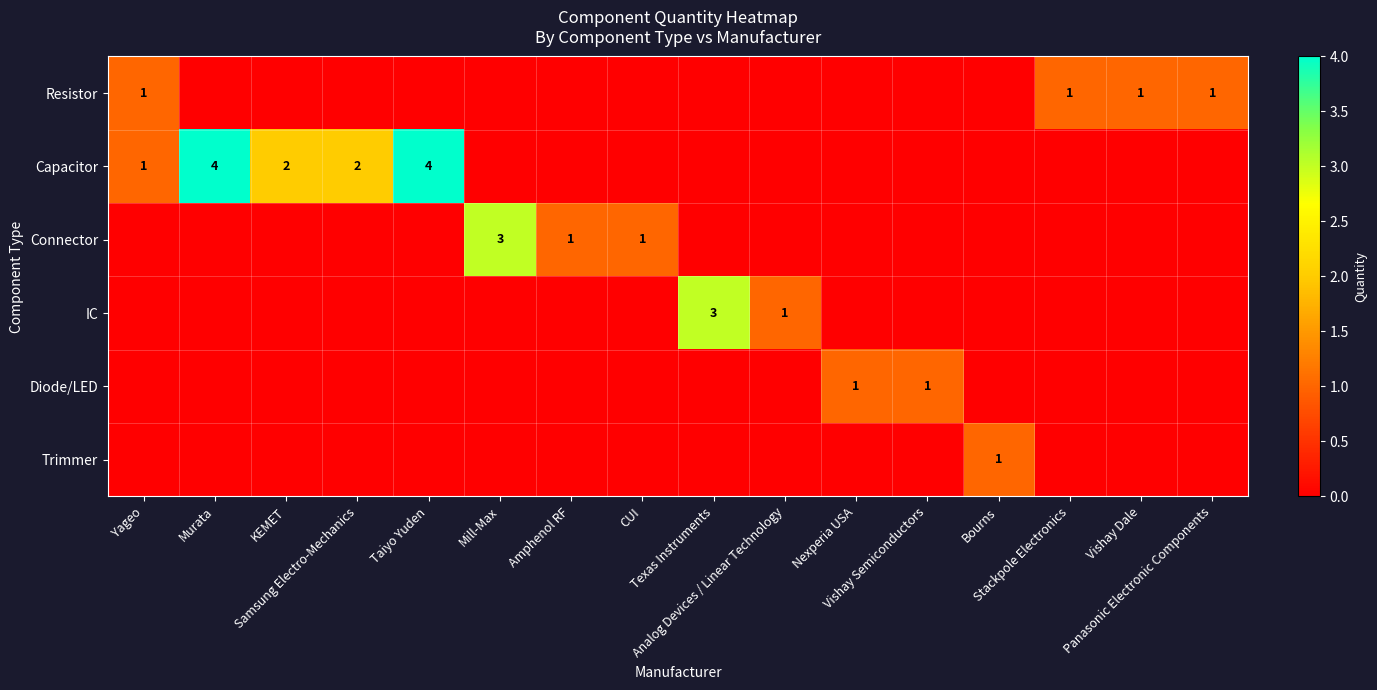

At which label is Resistor closest to 0?

Murata